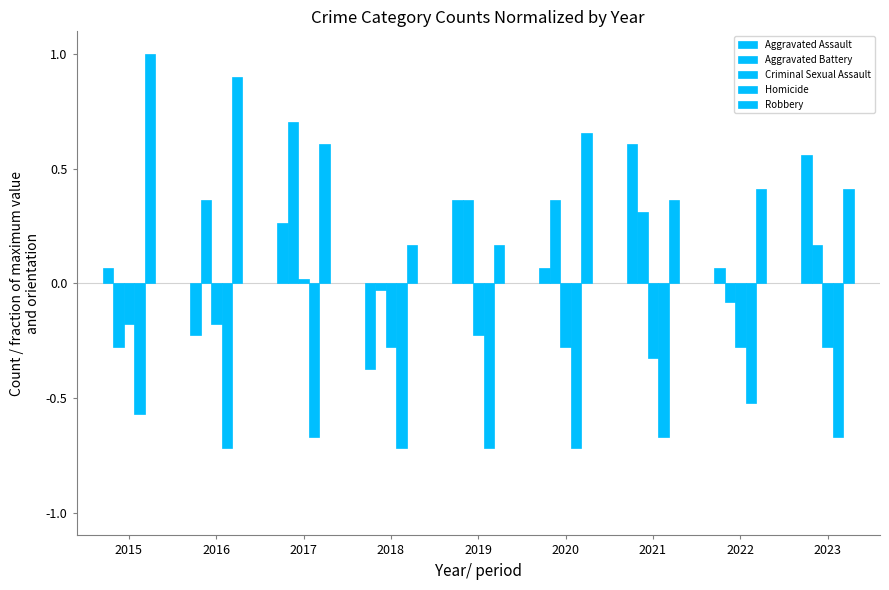

Where is Aggravated Assault nearest to the value 0?

2015